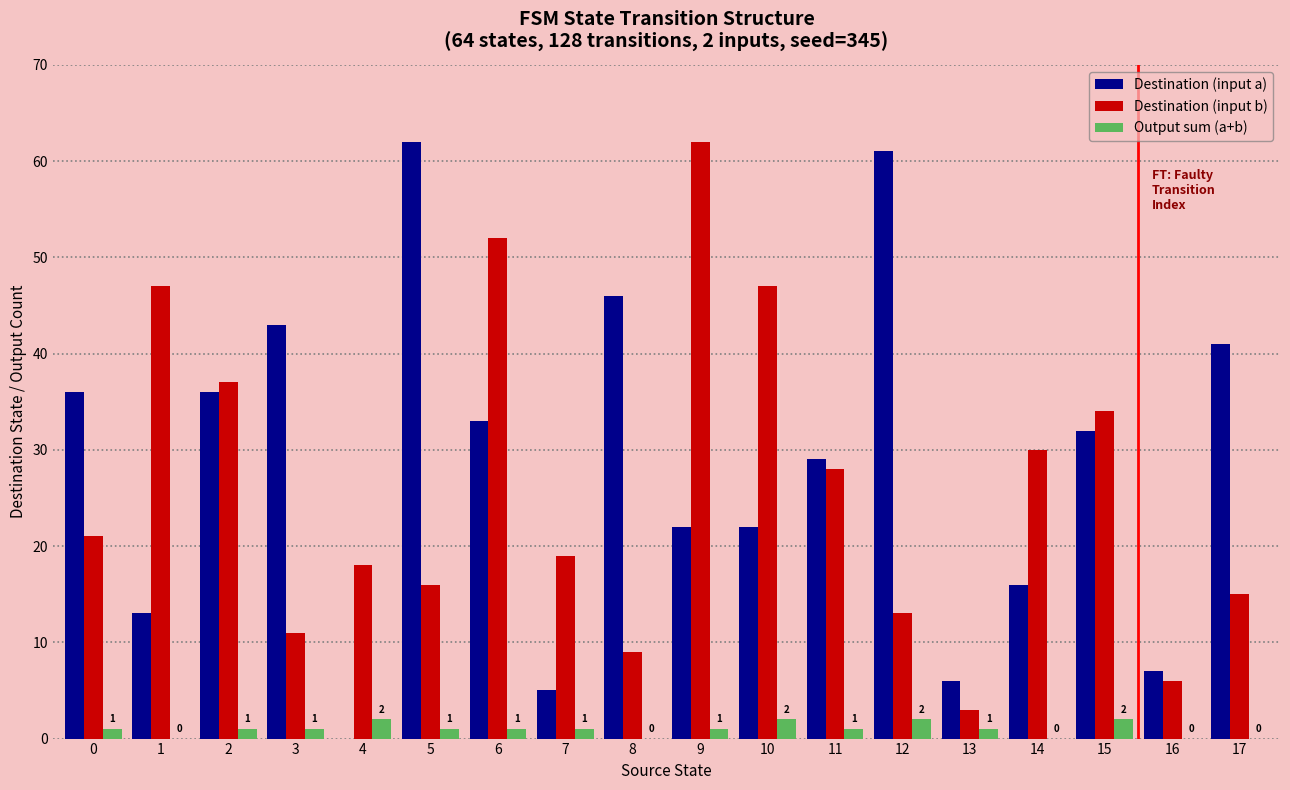

How many distinct data groups are displayed?

3